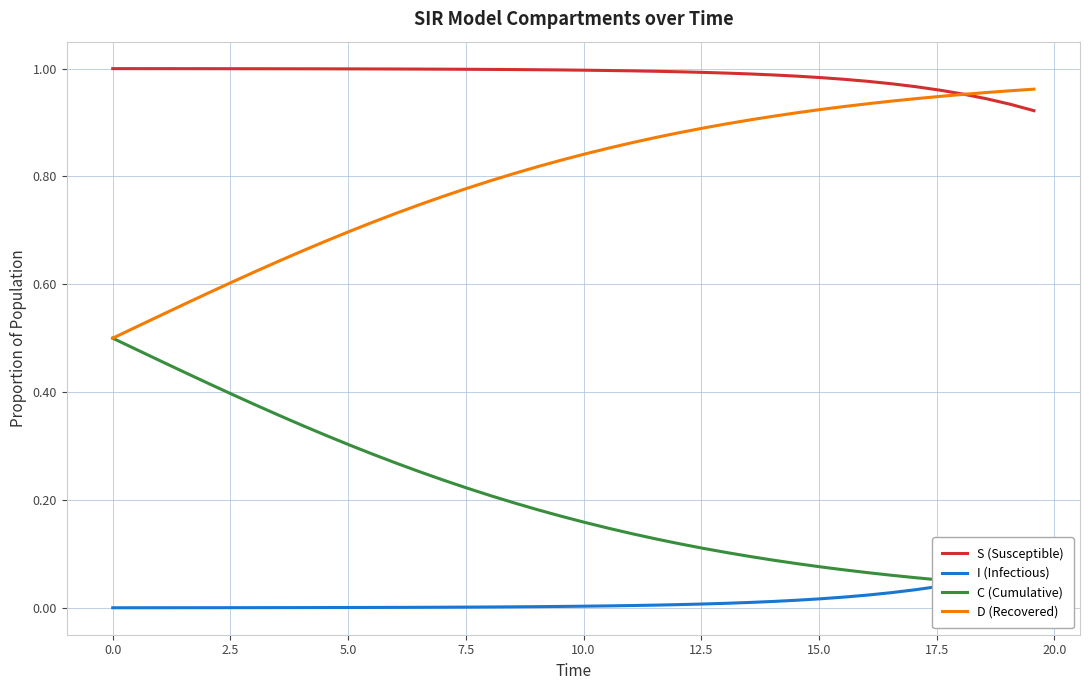

True or false: I (Infectious) and D (Recovered) cross at least once.

False